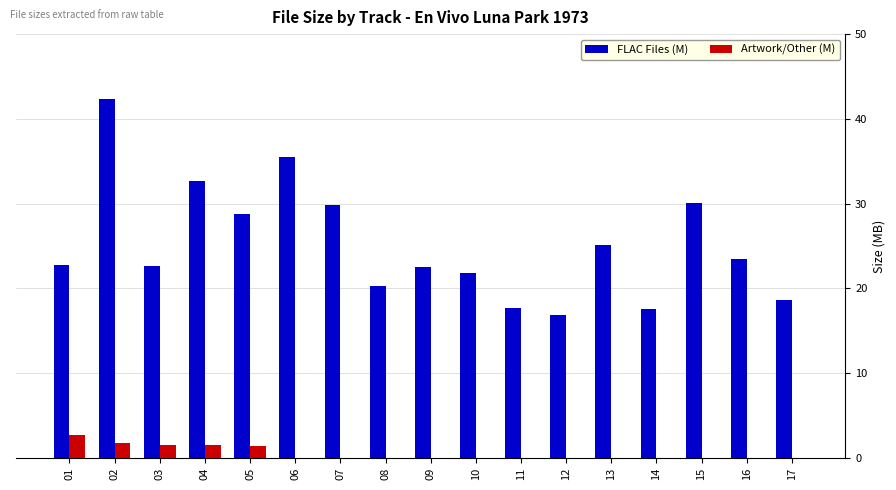

What is the sum of the FLAC Files (M) values at 16 and 14?

41.0